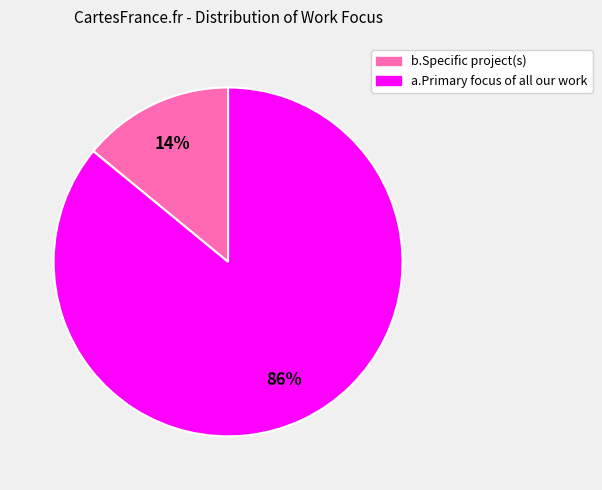

Rank the categories by value from lowest to highest.

b.Specific project(s), a.Primary focus of all our work